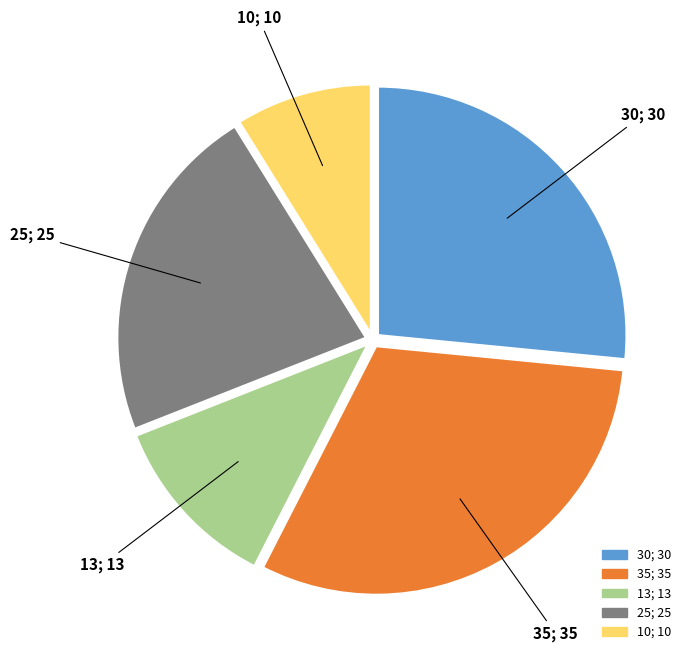

How many segments does this pie chart have?

5